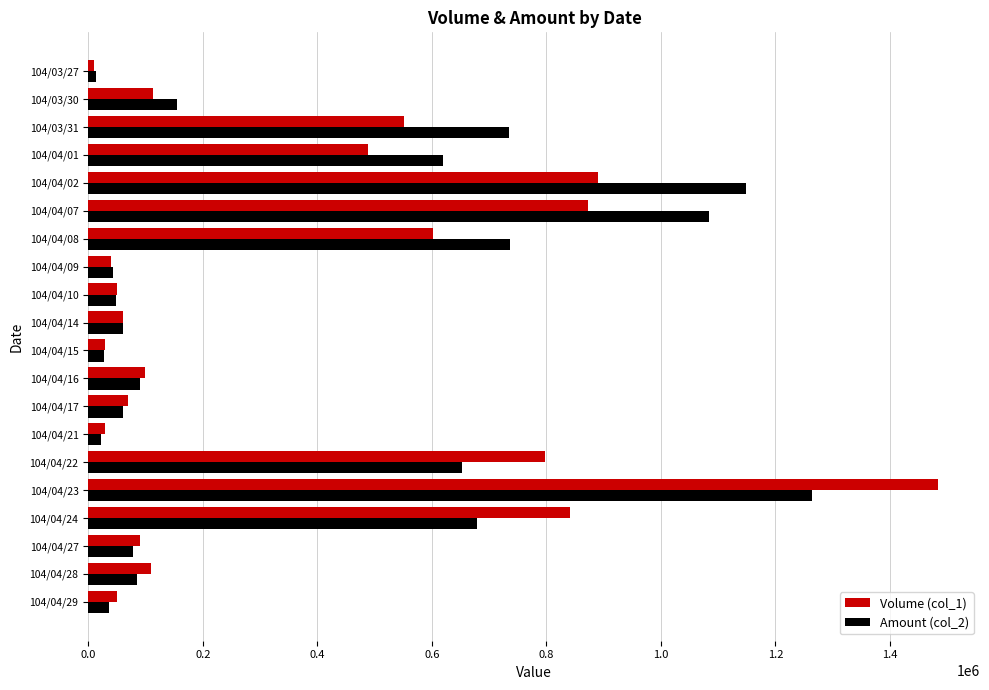

Is the value of Volume (col_1) at 104/04/10 greater than the value of Amount (col_2) at 104/03/30?

No